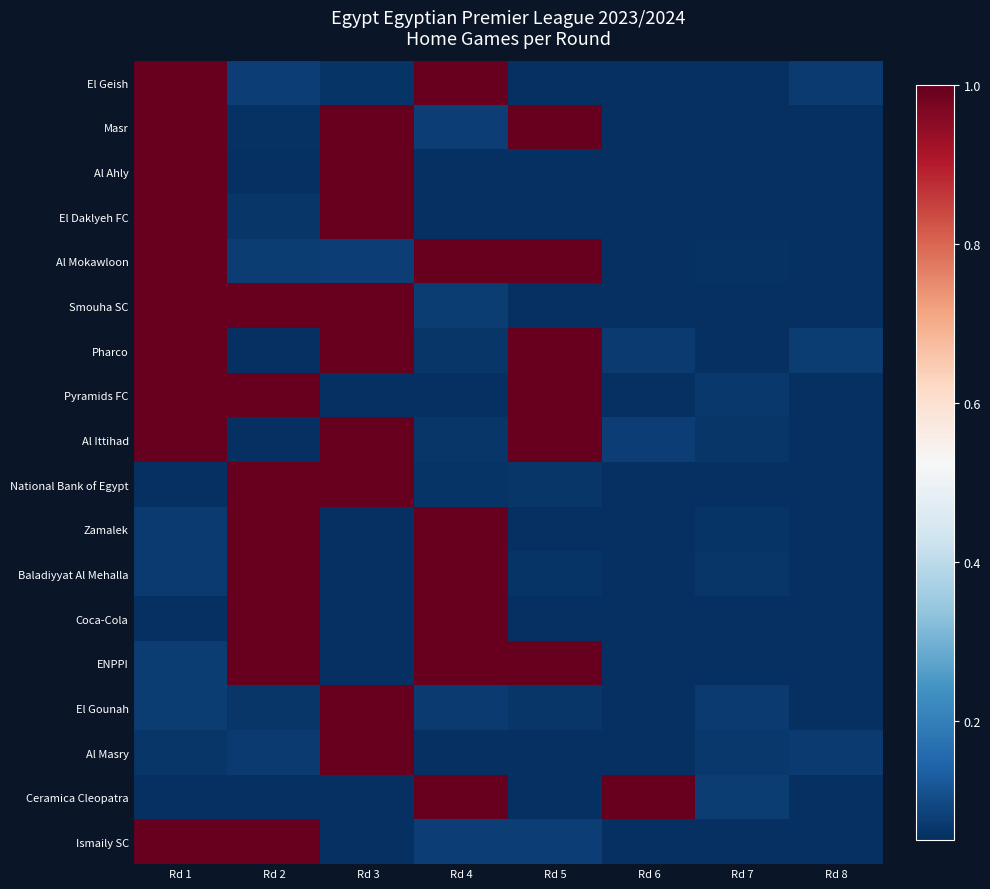

At how many categories does at least one series exceed 0?

8